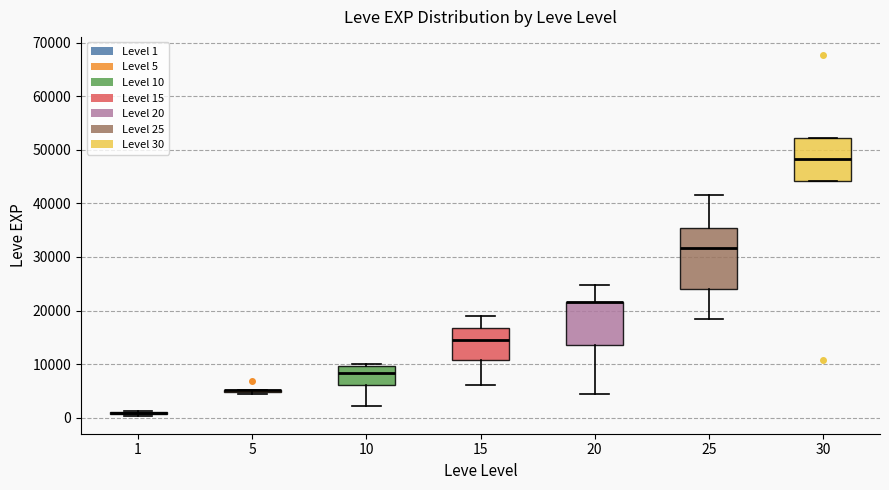

Reading left to right, transcribe this box plot: for each box, give where its median line is, the range the box spans, and where its two whiskers end, as read against the y-axis. The values are not printed on the chart, so give them approximately, as read against the axis.

1: box collapsed to a line at 1000, whiskers 0 to 1000
5: box collapsed to a line at 5000, whiskers 4000 to 5000
10: median 8000, box 6000 to 10000, whiskers 2000 to 10000 (just above the box's upper edge)
15: median 15000, box 11000 to 17000, whiskers 6000 to 19000
20: median 22000 (drawn on the box's upper edge), box 14000 to 22000, whiskers 4000 to 25000
25: median 32000, box 24000 to 35000, whiskers 18000 to 42000
30: median 48000, box 44000 to 52000, whiskers 44000 to 52000